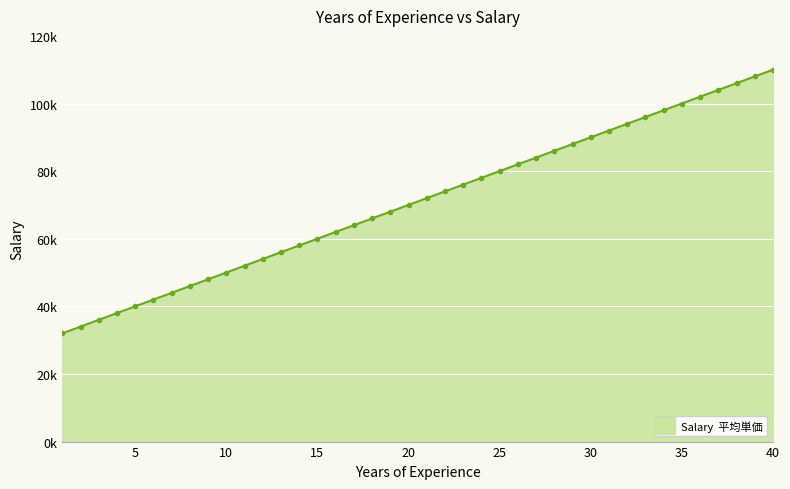

What is the sum of all values?

2840000